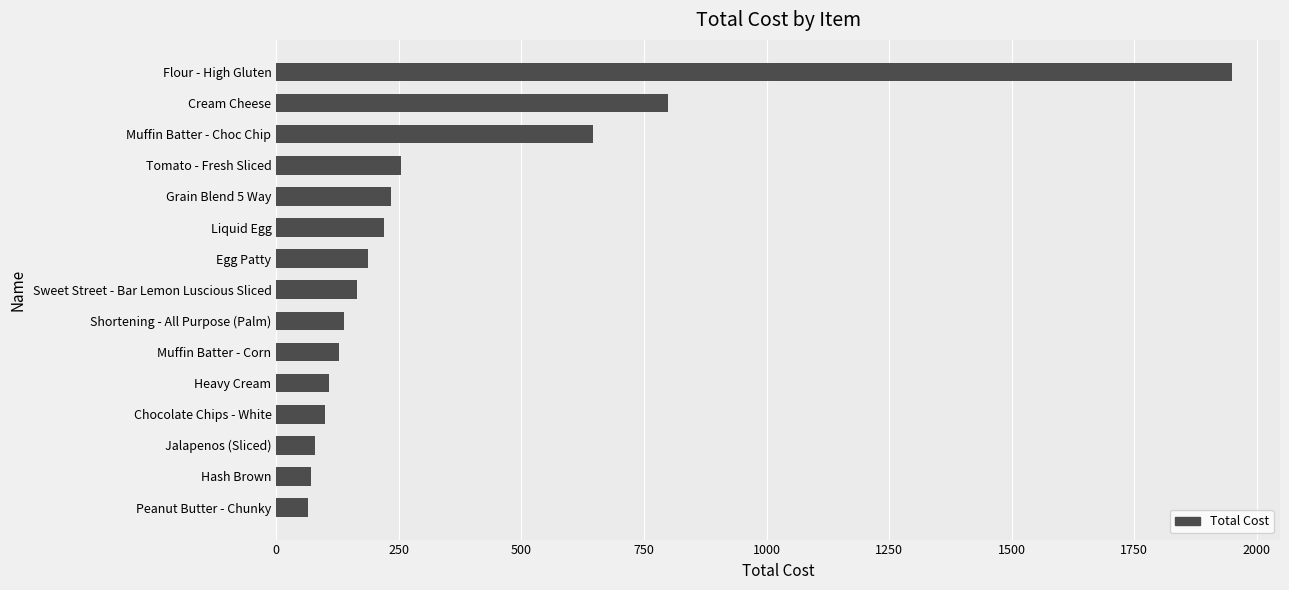

What is the maximum value shown in the chart?

1950.0